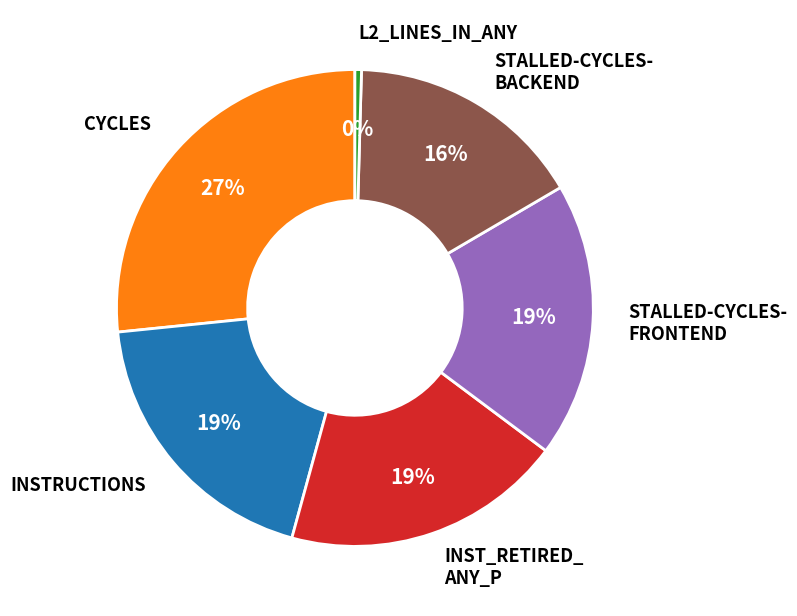

Is there any slice that represents more than half of the pie?

No